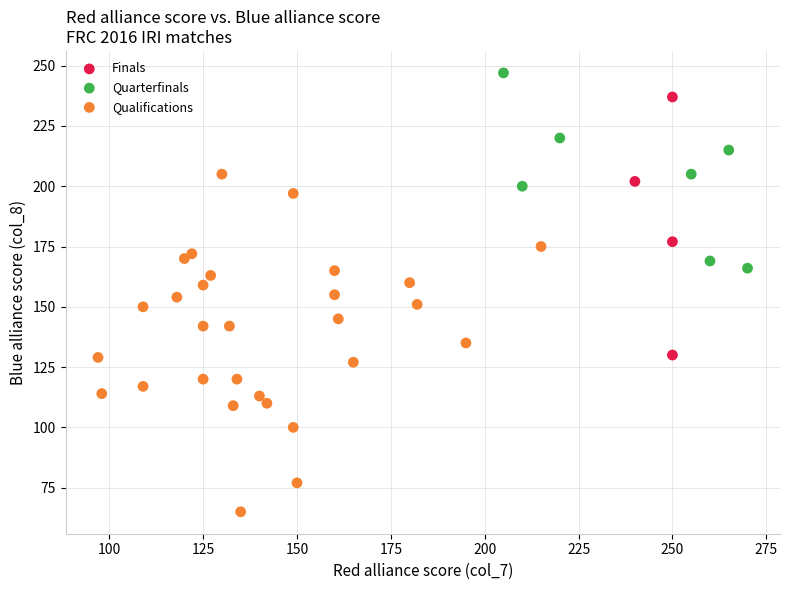

Which series has the largest Y range (max minus min)?

Qualifications